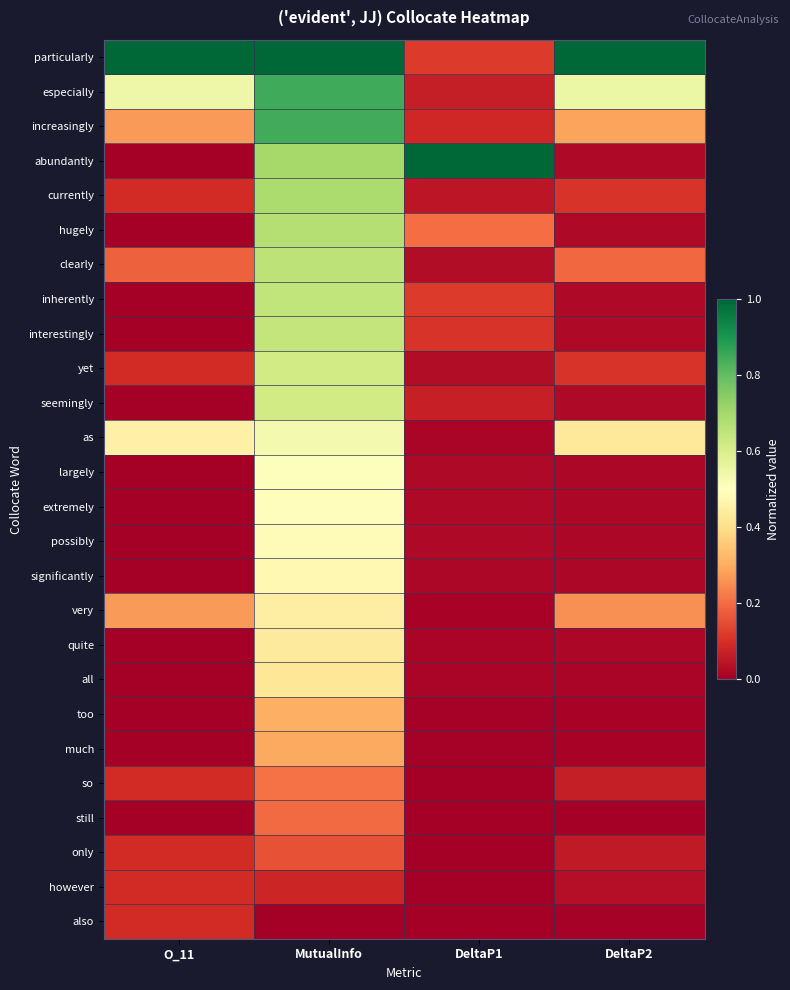

At how many categories does at least one series exceed 0?

4